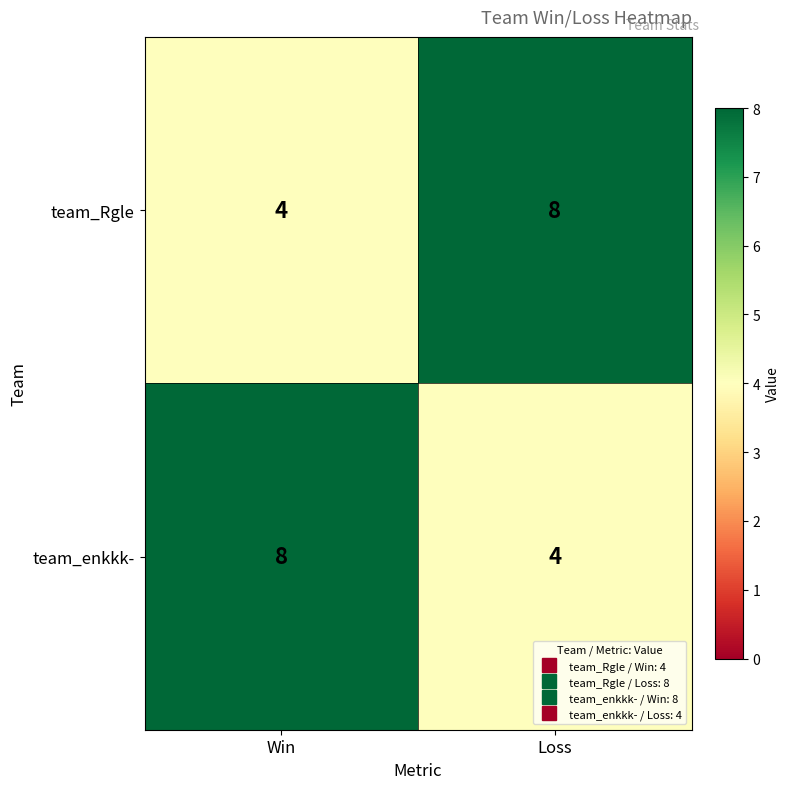

What is the greatest value displayed?

8